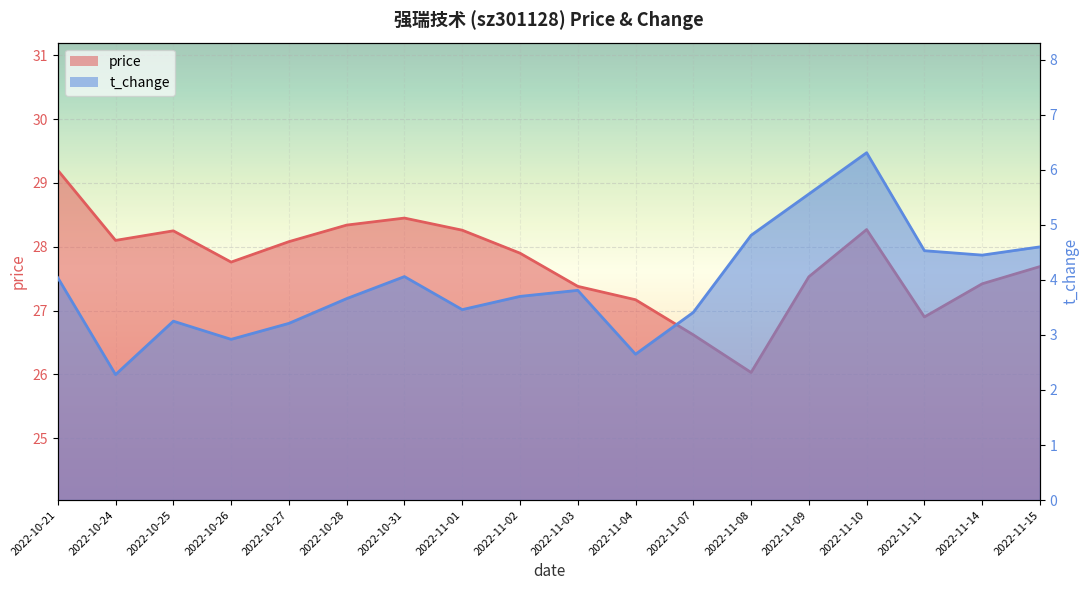

How many data points in price are less than 27?

3